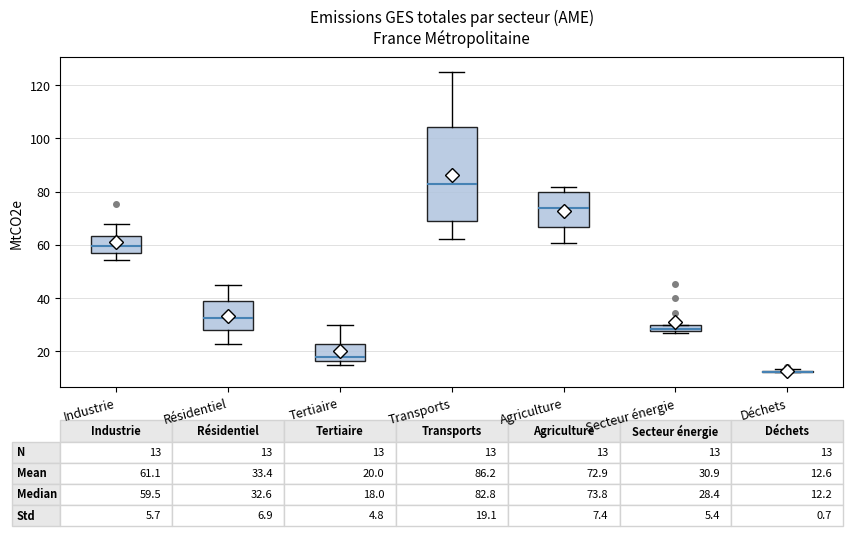

Which box is the tallest, from its lower edge to its upper edge?

Transports